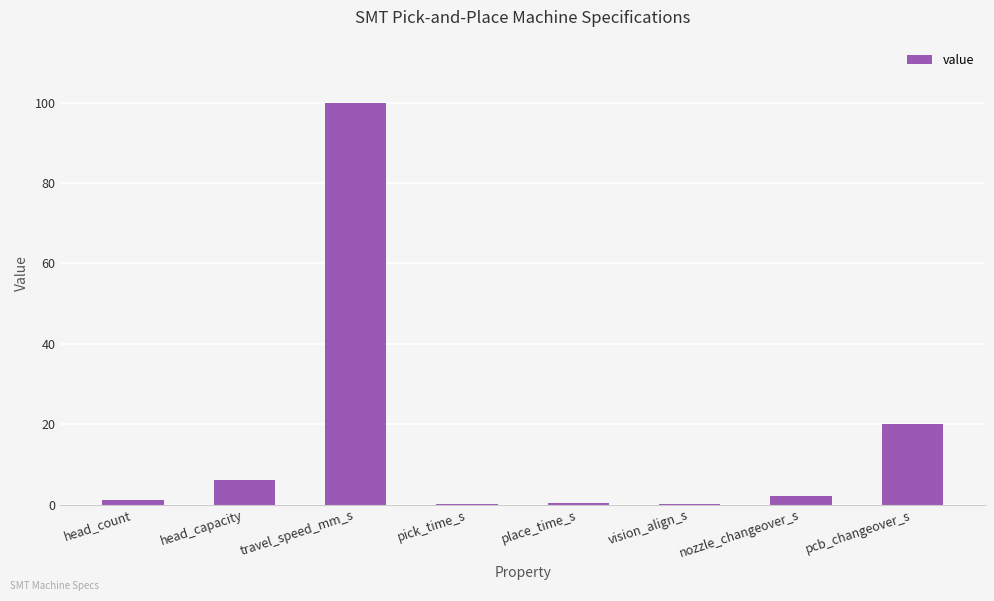

What is the maximum value shown in the chart?

100.0